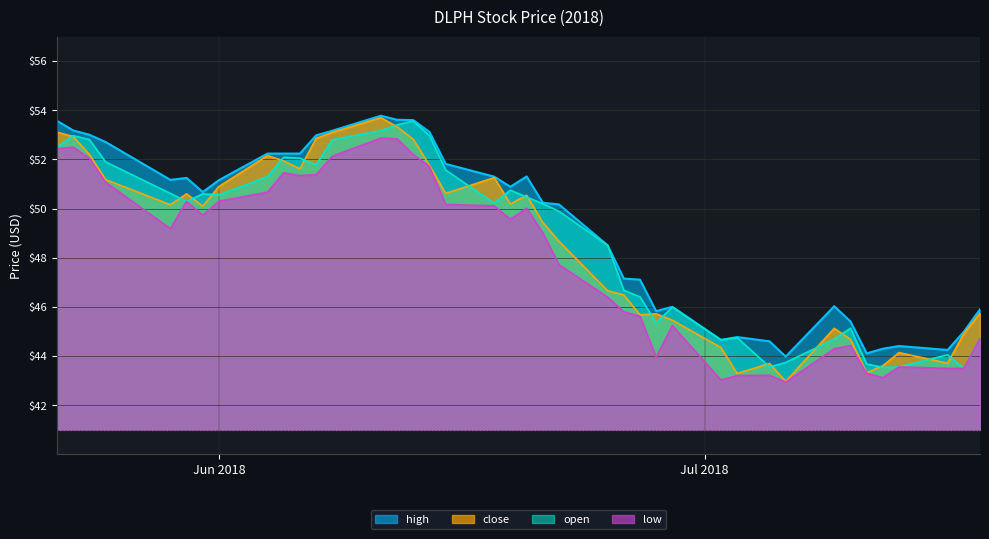

Which series has the widest spread of values?

close